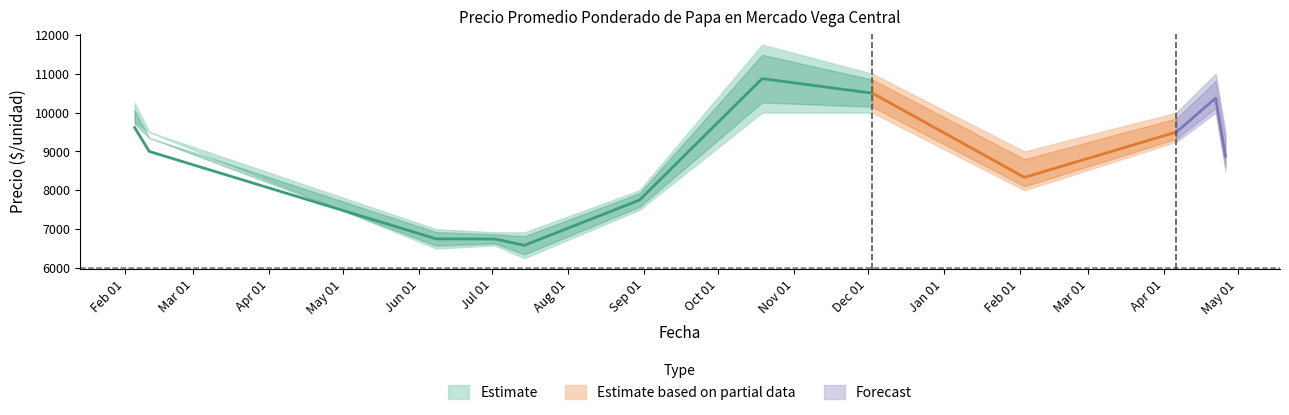

How many interior local valleys does the Precio minimo series have?

3